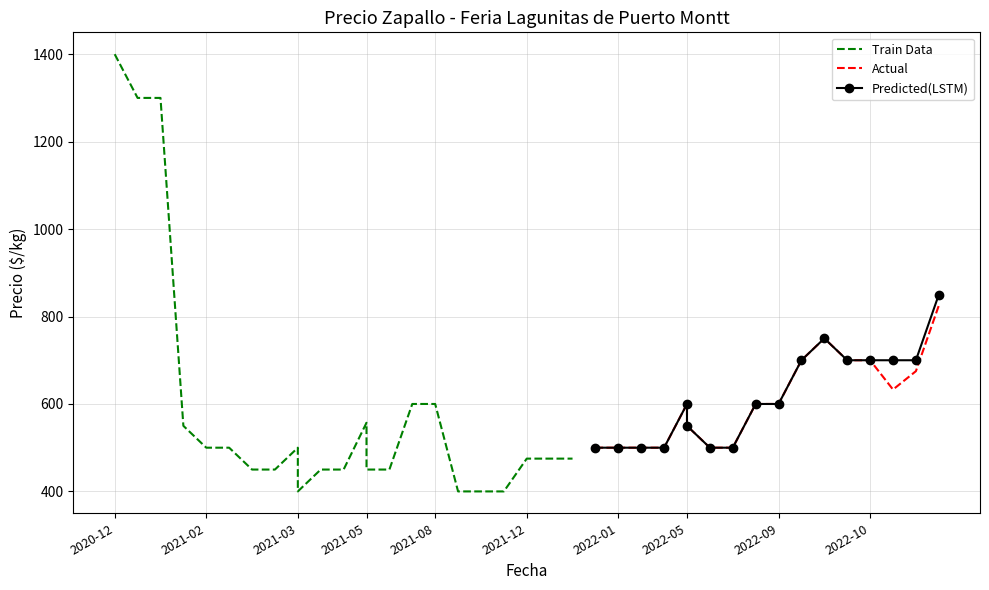

How many series are shown in this chart?

3